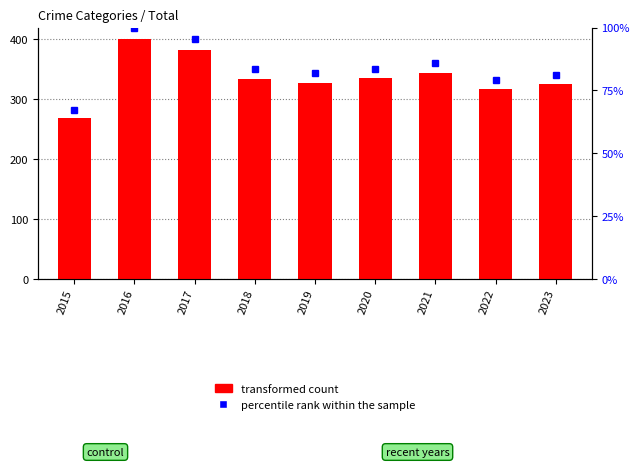

What is the greatest value displayed?

401.0